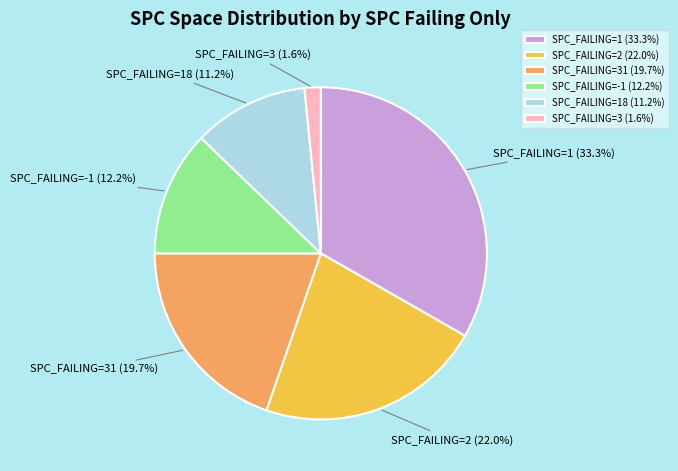

Which slice is the largest?

SPC_FAILING=1 (33.3%)